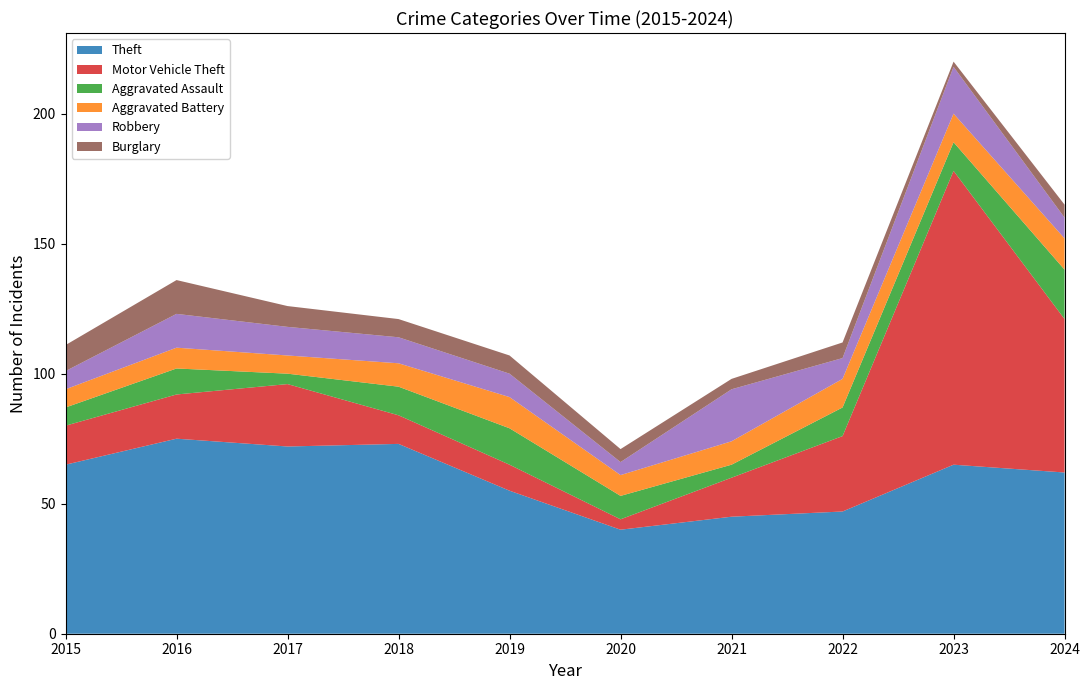

Reading left to right, list all the values displayed in this chart.

Theft: 65	75	72	73	55	40	45	47	65	62
Motor Vehicle Theft: 15	17	24	11	10	4	15	29	113	59
Aggravated Assault: 7	10	4	11	14	9	5	11	11	19
Aggravated Battery: 7	8	7	9	12	8	9	11	11	12
Robbery: 7	13	11	10	9	5	20	8	18	8
Burglary: 10	13	8	7	7	5	4	6	2	5